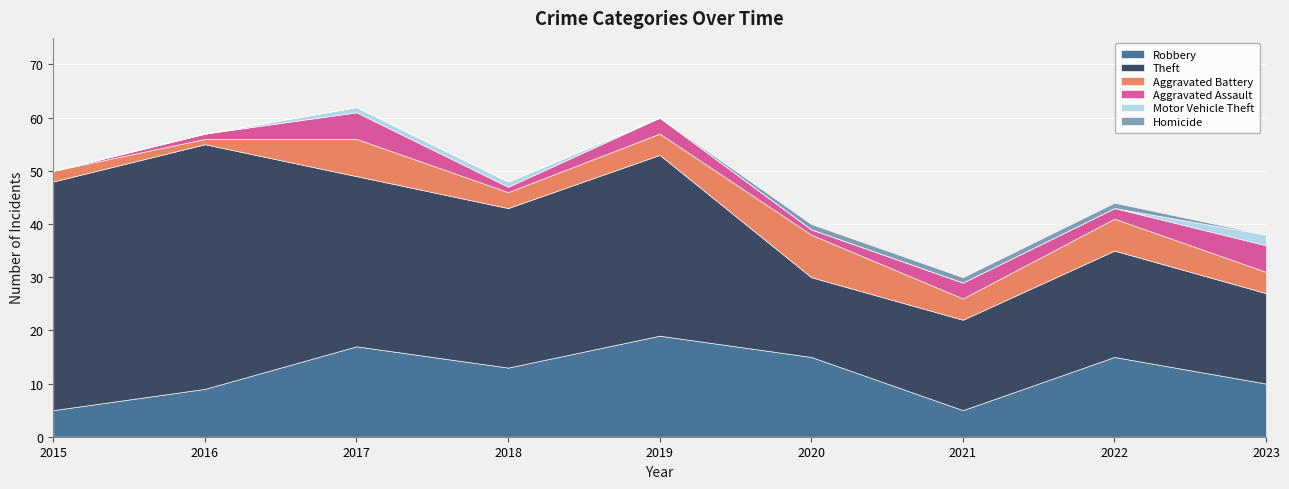

Which series has the widest spread of values?

Theft